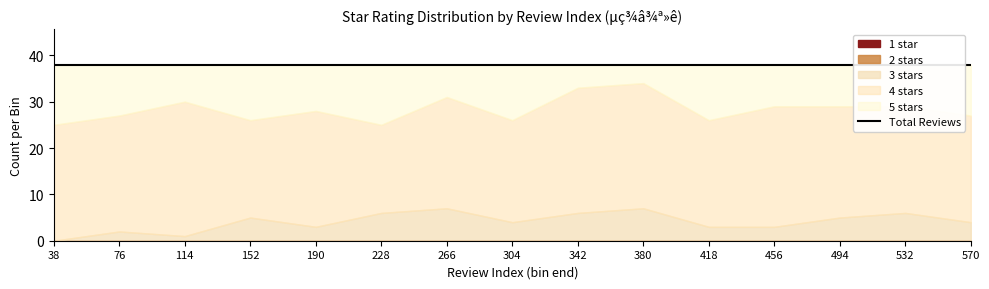

Count the number of data series in this chart.

5